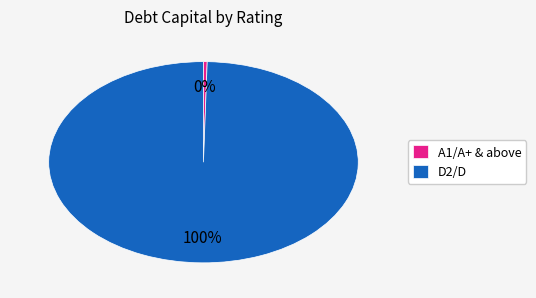

What is the smallest slice in the pie chart?

A1/A+ & above